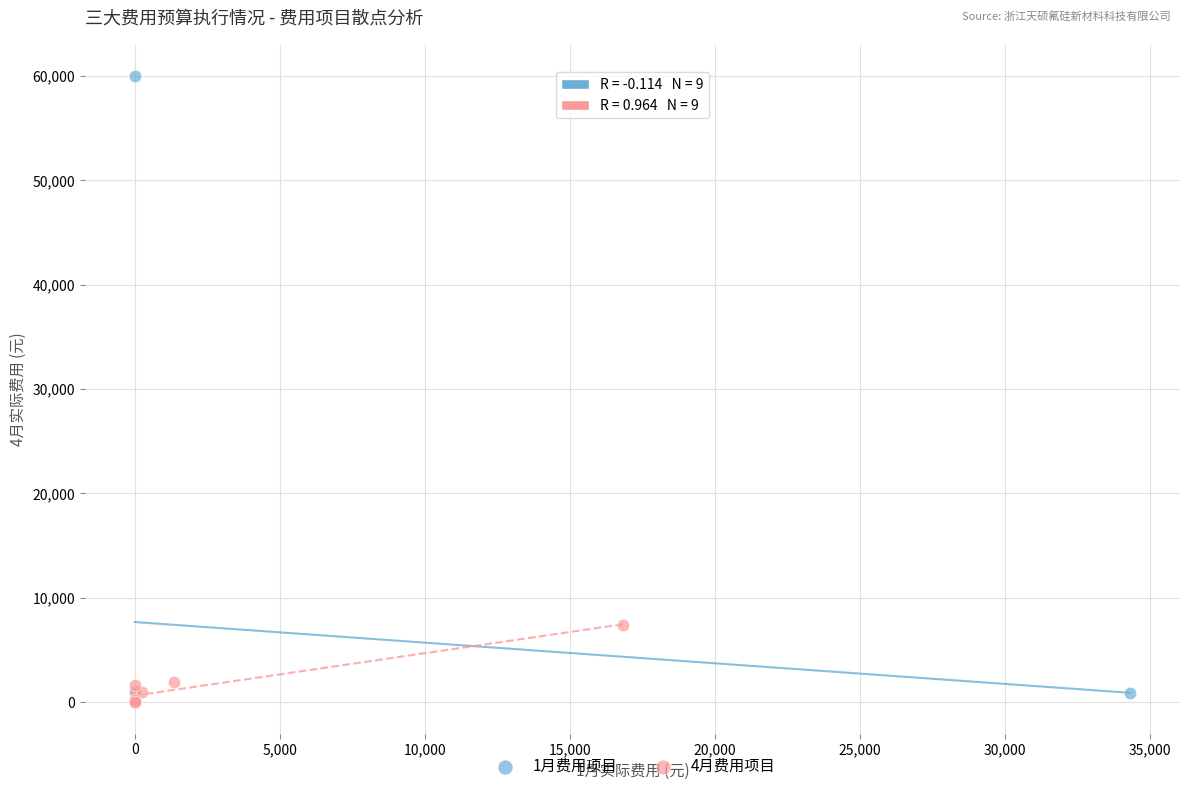

Which series contains the highest Y value?

1月费用项目